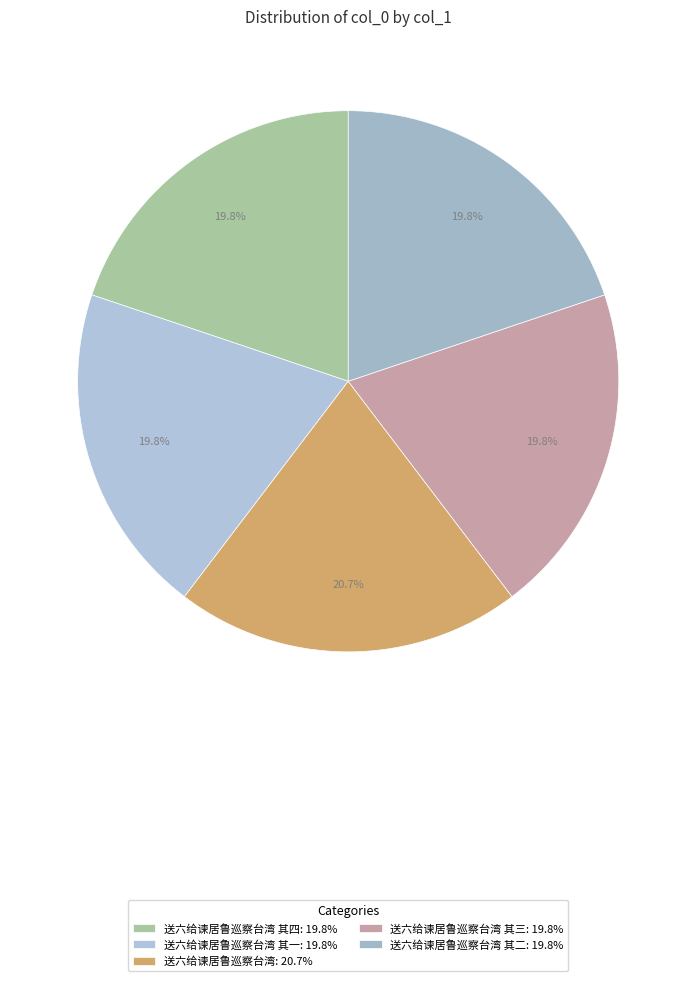

Rank the categories by value from lowest to highest.

送六给谏居鲁巡察台湾 其一, 送六给谏居鲁巡察台湾 其二, 送六给谏居鲁巡察台湾 其三, 送六给谏居鲁巡察台湾 其四, 送六给谏居鲁巡察台湾